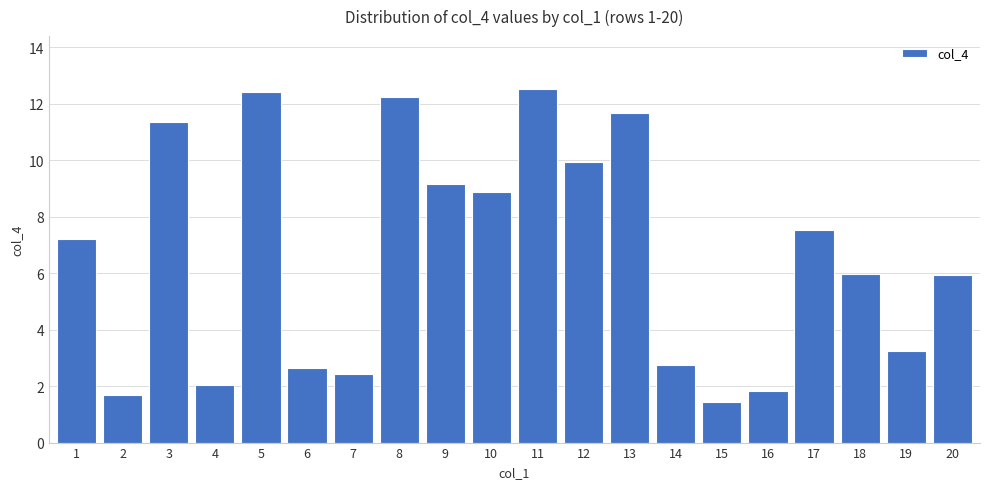

What is the sum of all values?

132.9